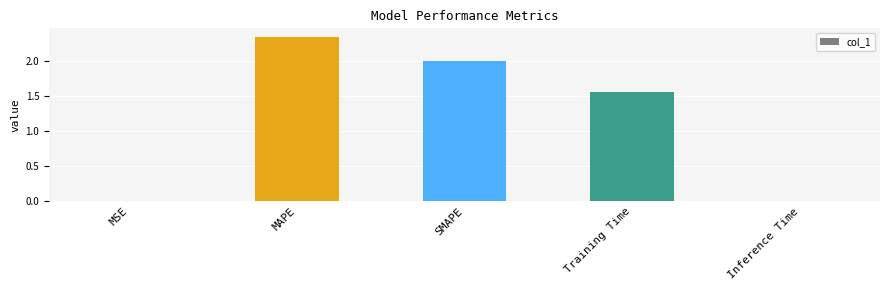

Are the bars horizontal?

No